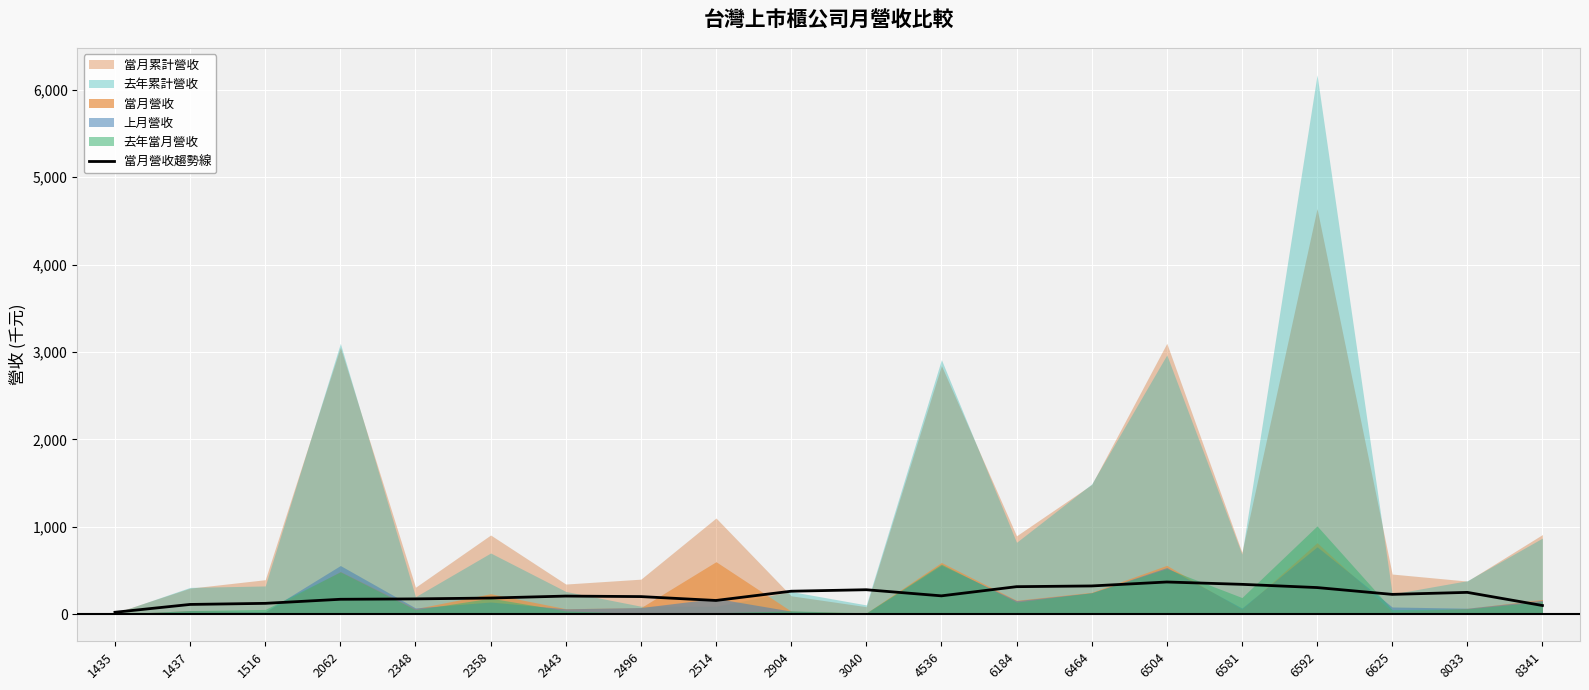

What is the sum of all values?

4361.1